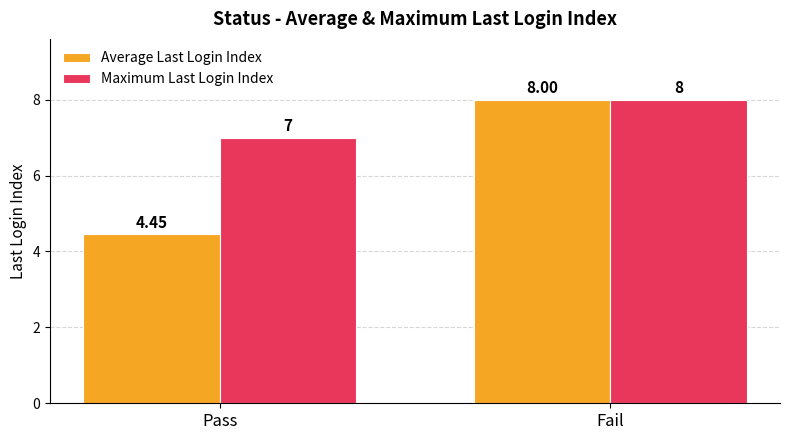

At which label is Average Last Login Index closest to 6?

Pass